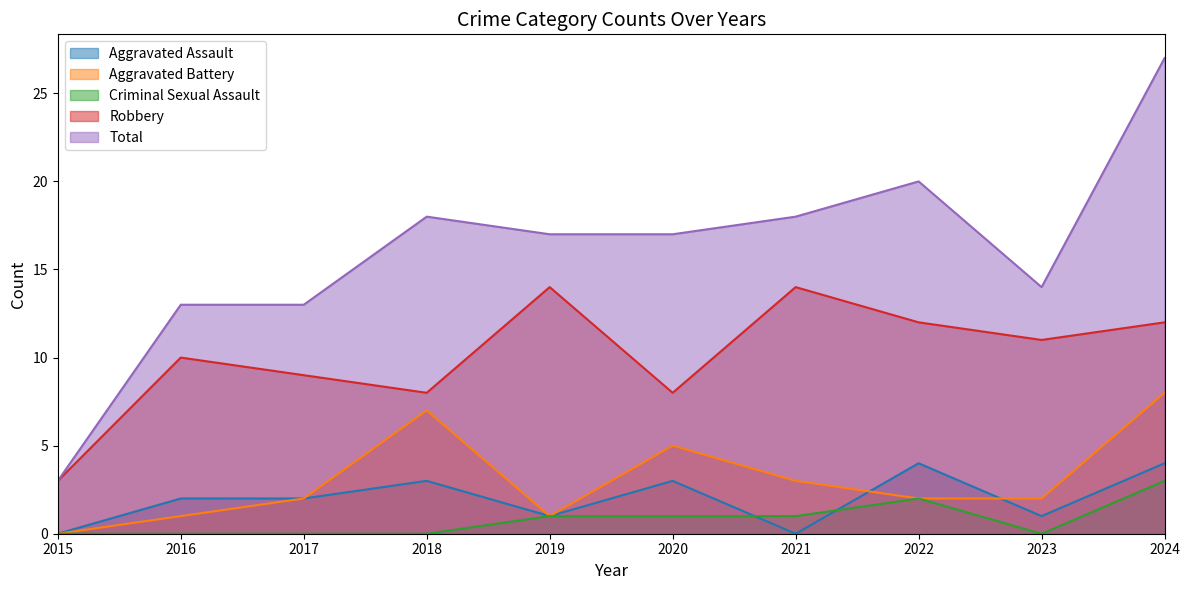

What is the total value across all series at 2018?

36